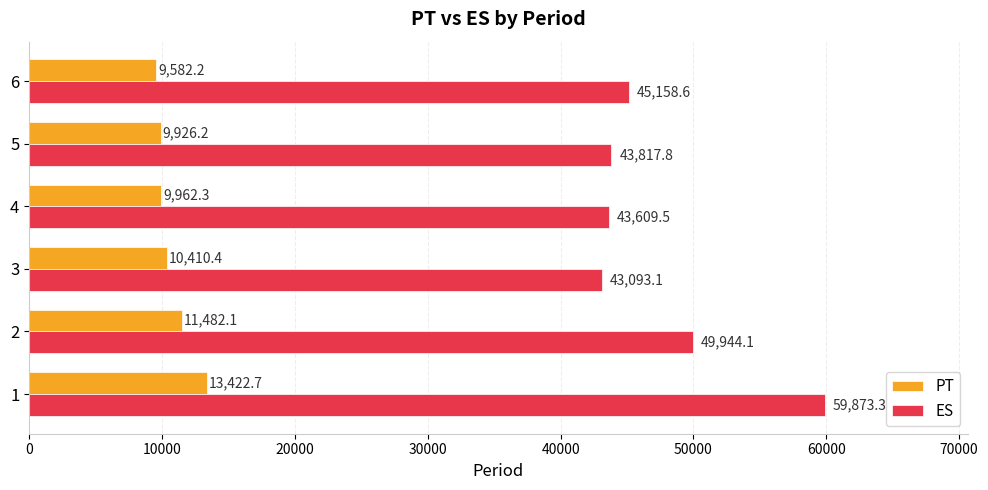

What are all the series names shown in the legend?

PT, ES